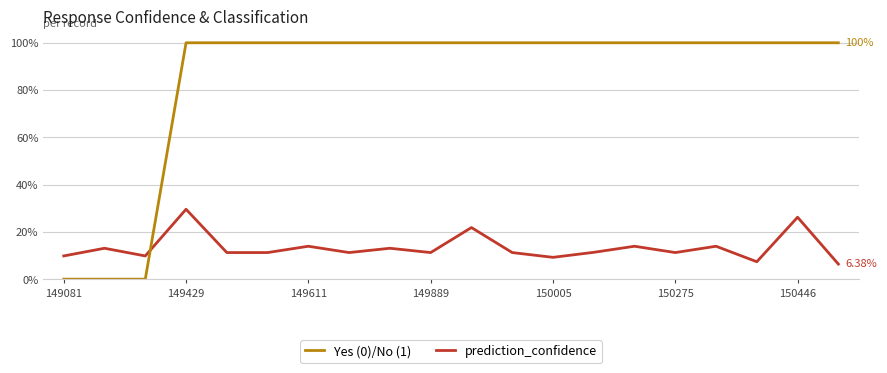

Is this an area chart (filled region under the line)?

No